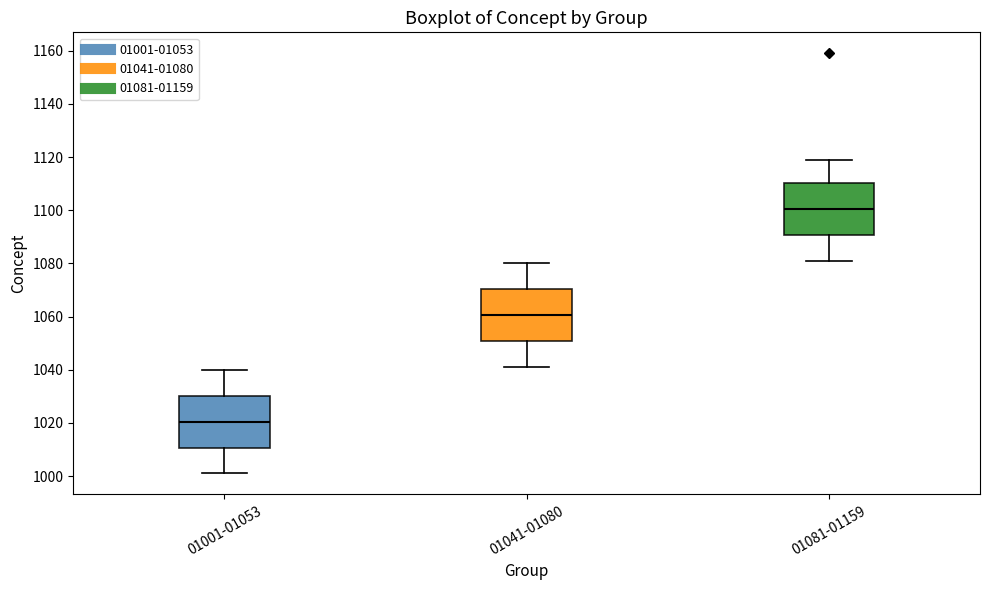

Which box's median line is the lowest?

01001-01053